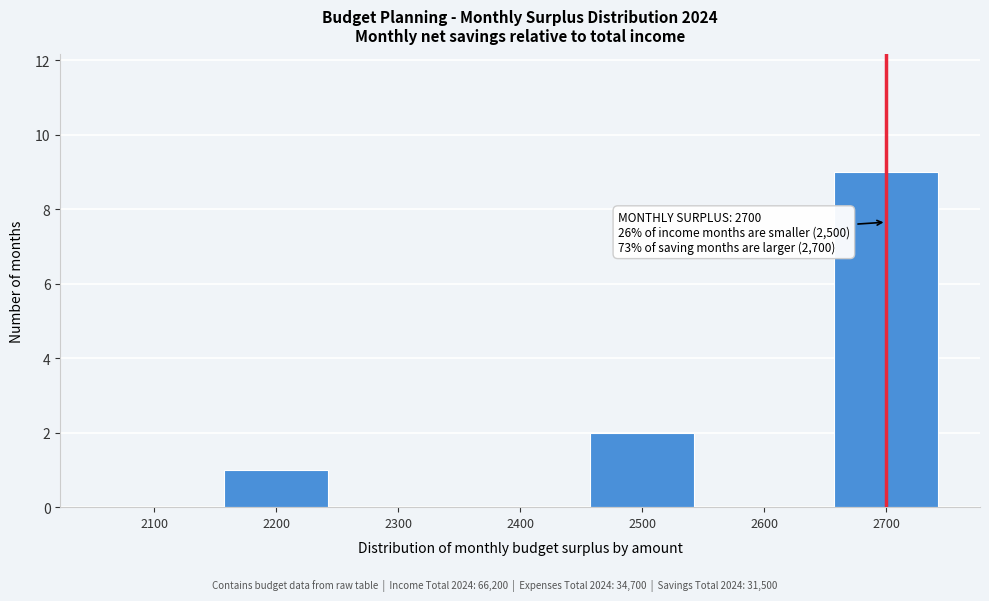

Reading right to left, extract all data points from this chart.

2700=9	2600=0	2500=2	2400=0	2300=0	2200=1	2100=0